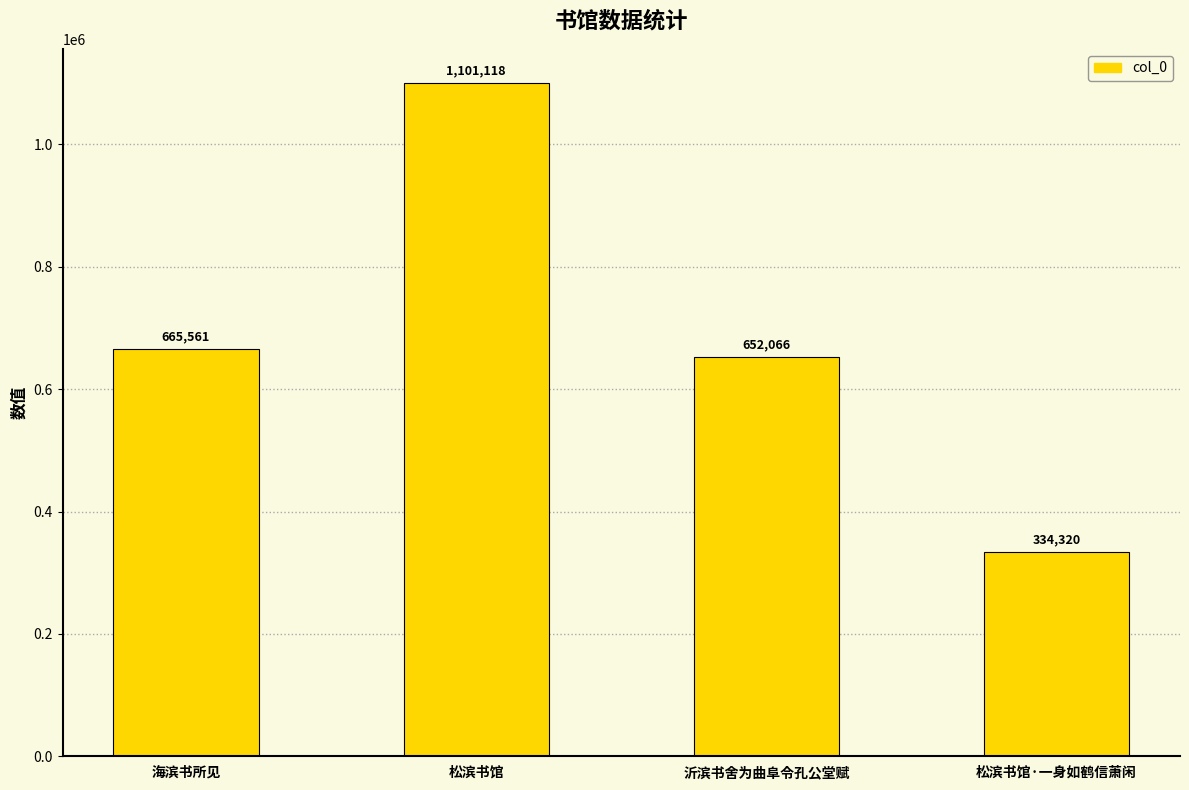

How many data points does each series have?

4